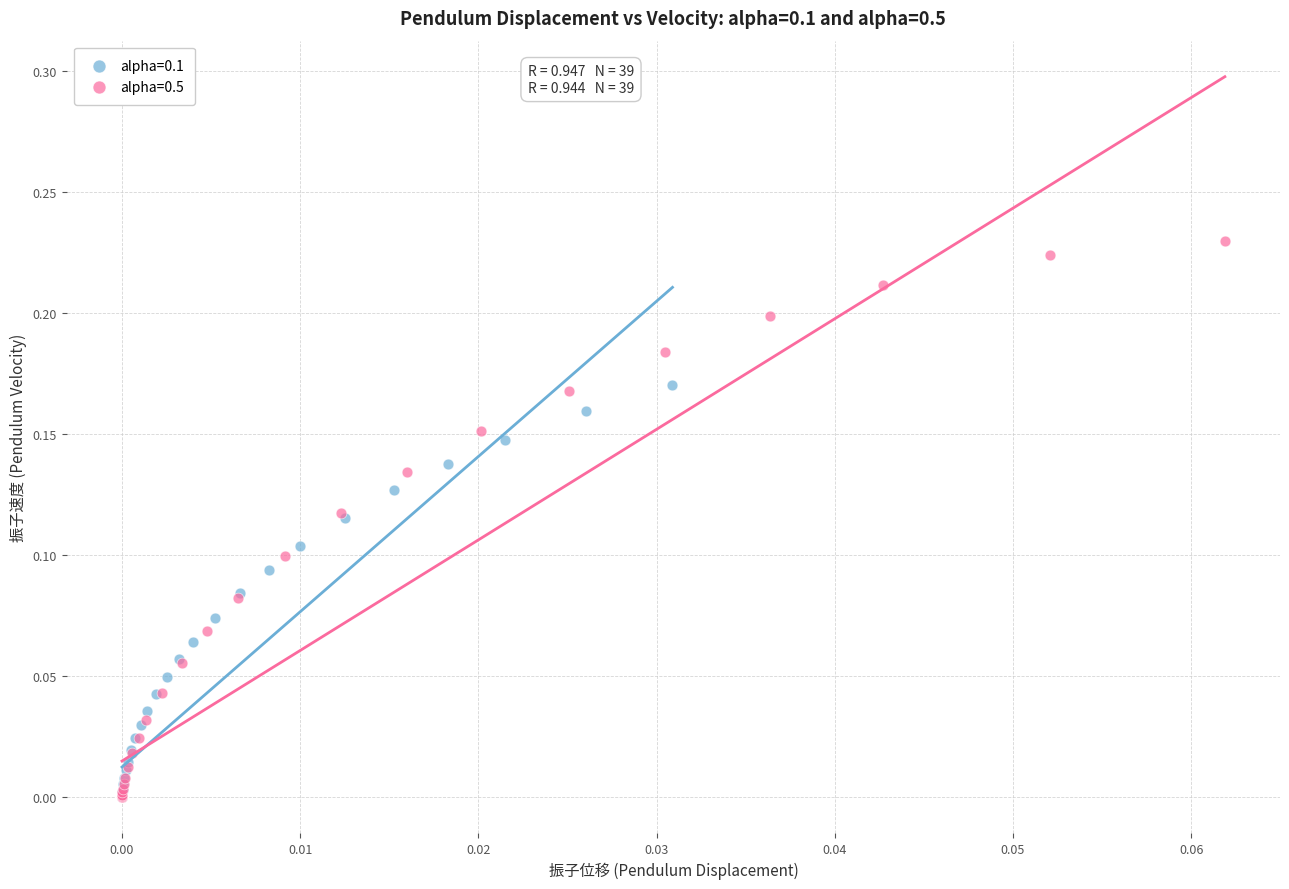

What are all the series names shown in the legend?

alpha=0.1, alpha=0.5